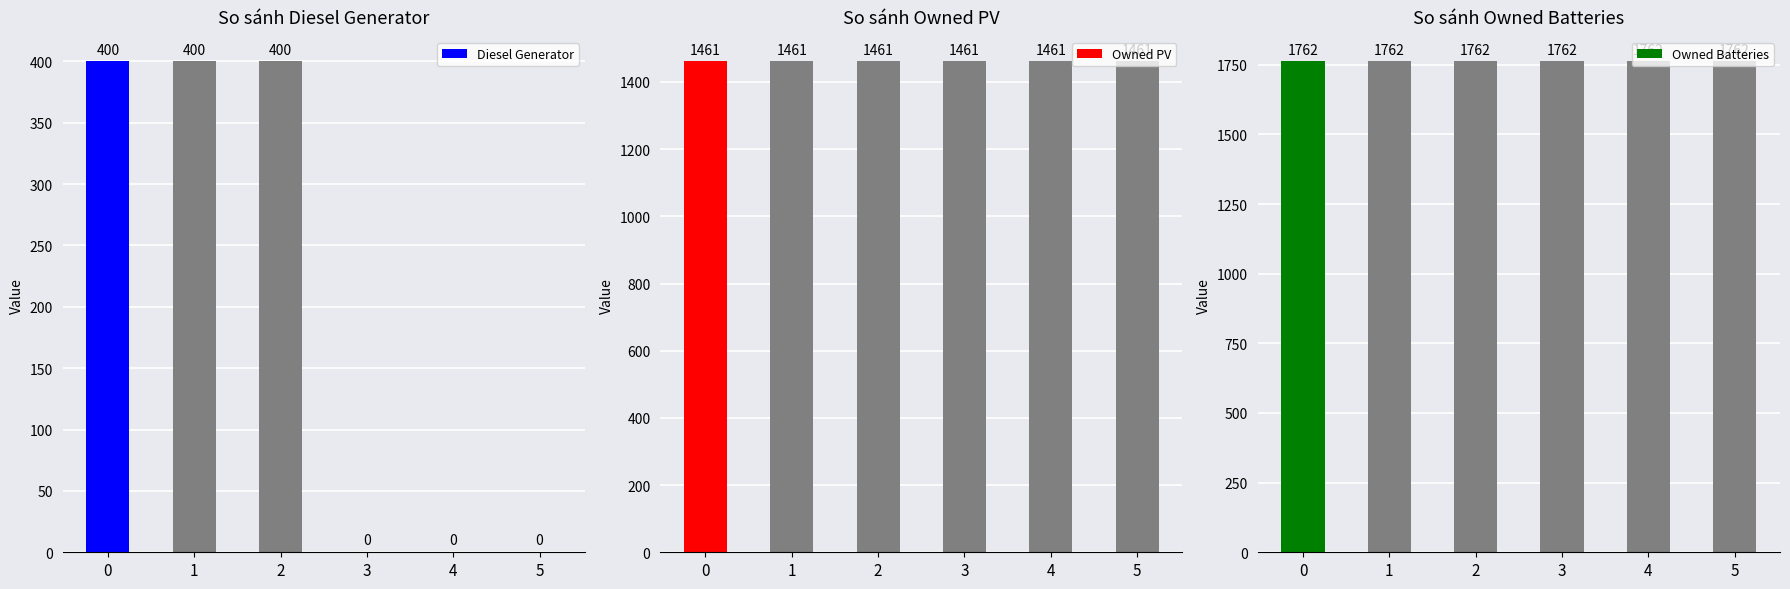

What is the sum of all Diesel Generator values?

1200